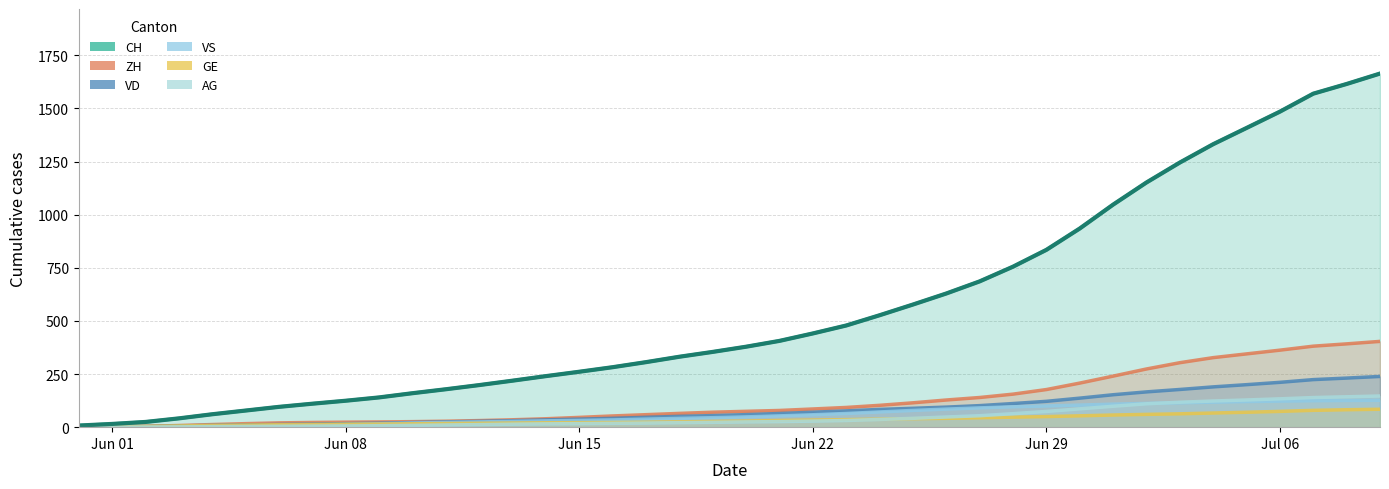

How many values in the VD series exceed 59?

19